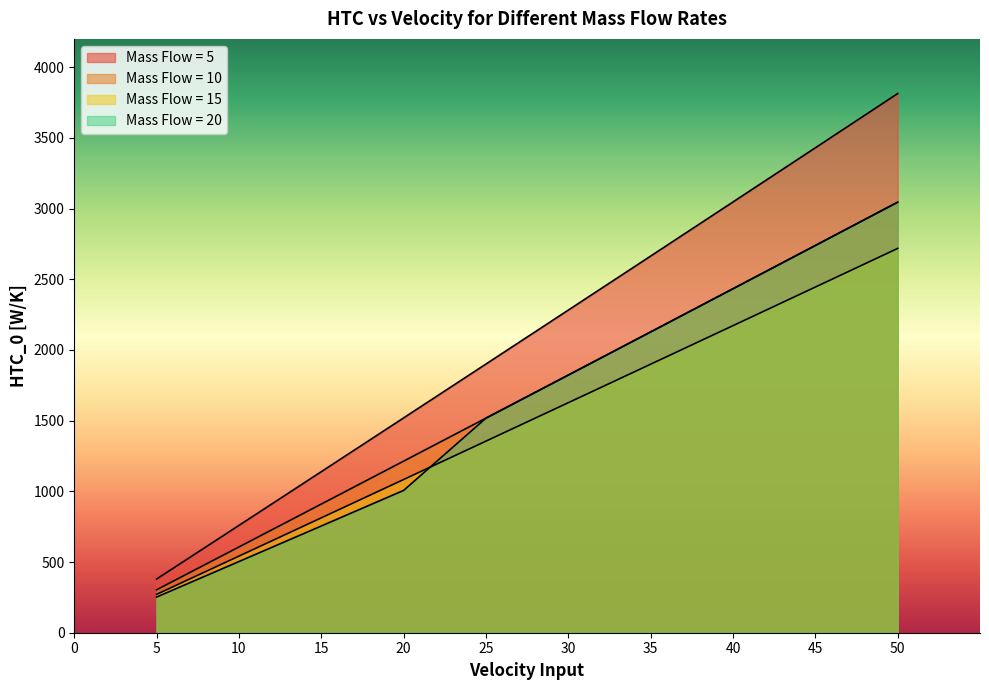

Which series changed the most between 30 and 35?

mass_flow_5